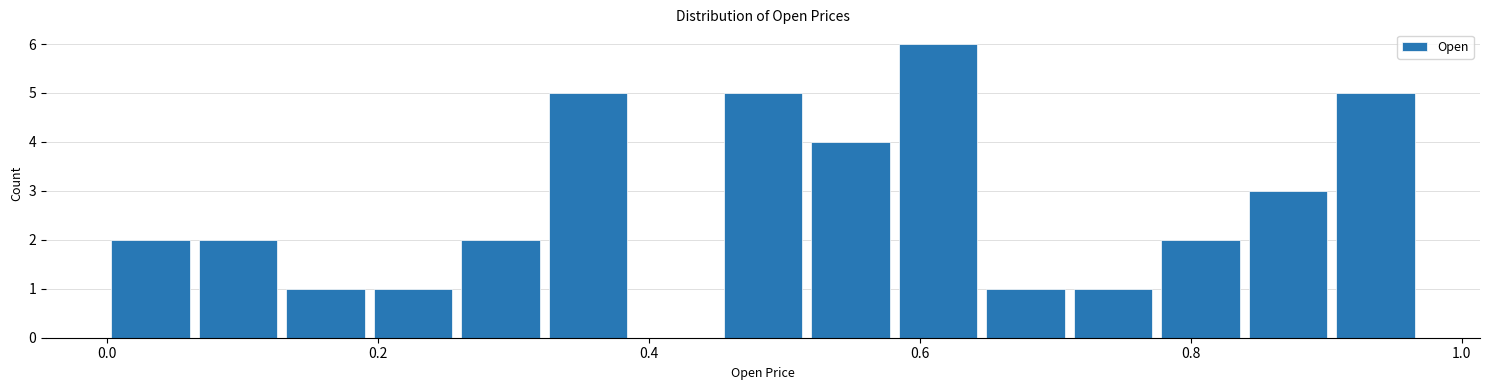

Around what value on the x-axis is the tallest bar? Give the approximate position of its centre, as read against the axis.

0.62